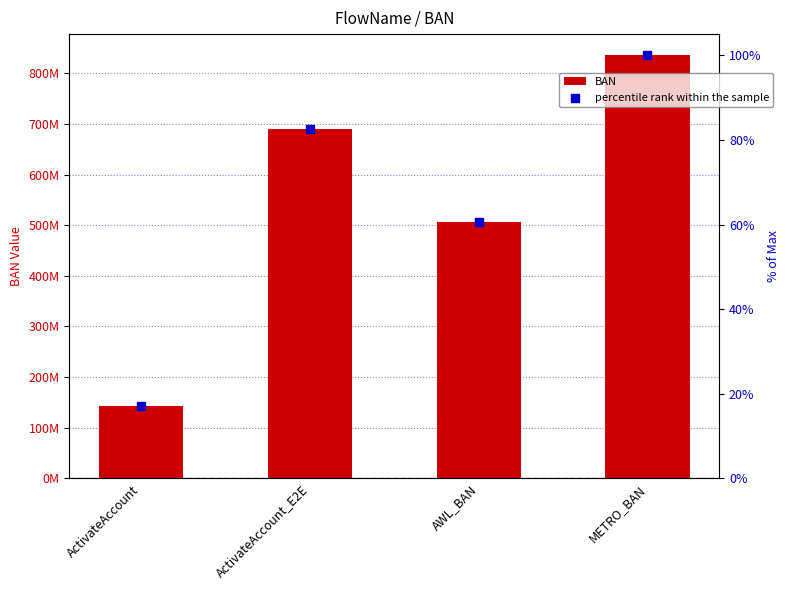

At how many categories does at least one series exceed 692921862?

1